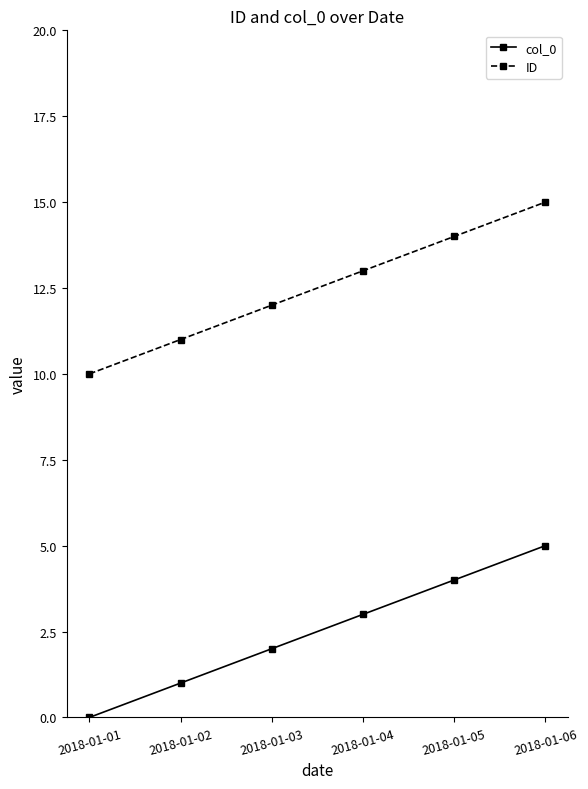

Count the ID values in the range 11 to 14.

4